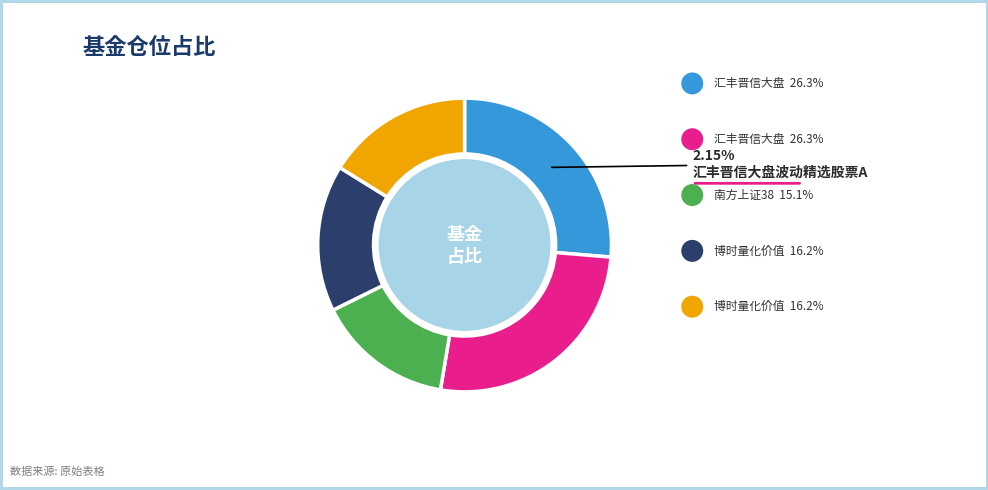

Which category has the smallest portion of the pie?

南方上证380ETF